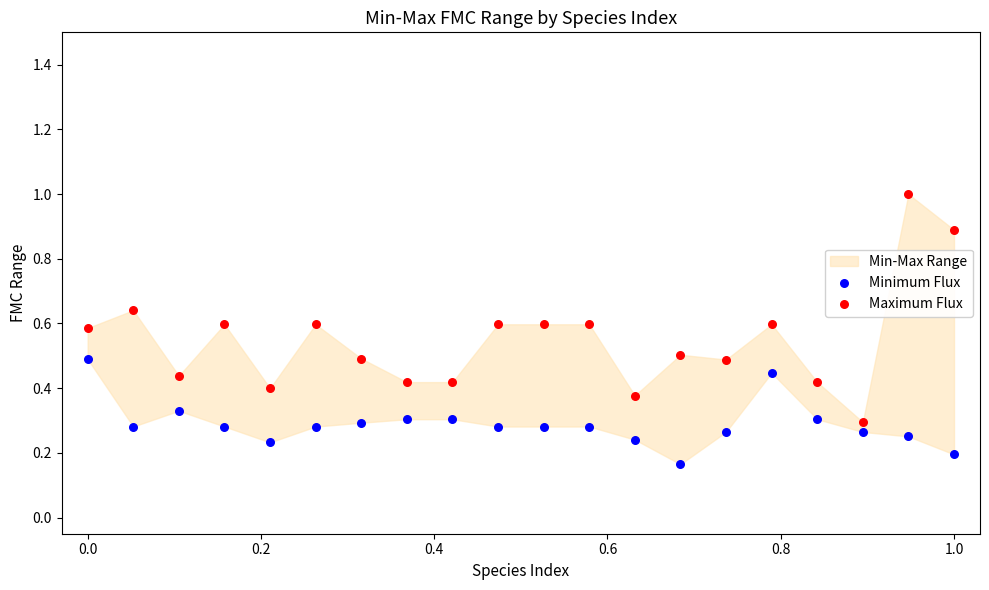

Which series reaches the minimum Y coordinate?

Minimum Flux